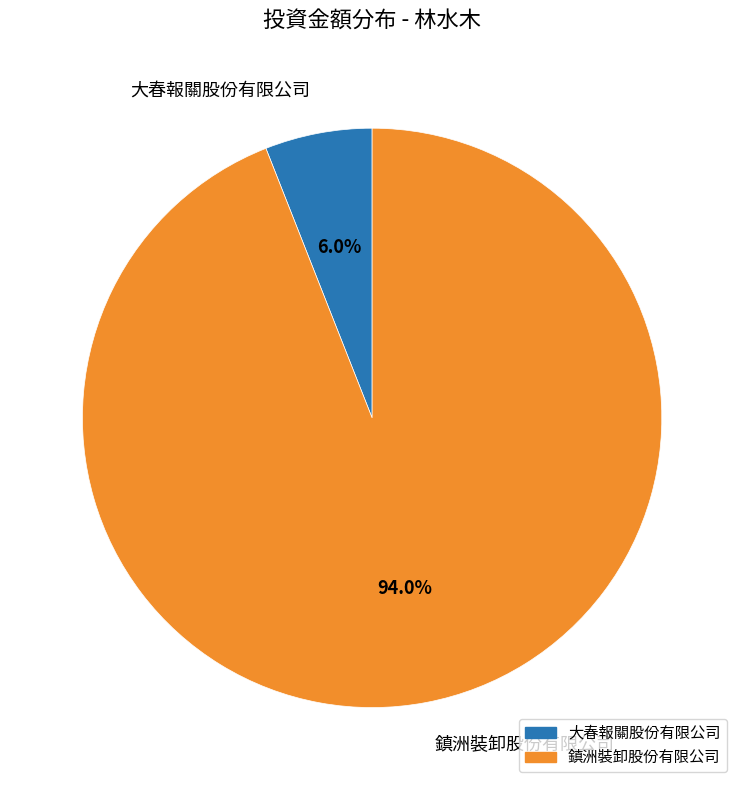

Is it true that 大春報關股份有限公司 is 1% of the pie?

False